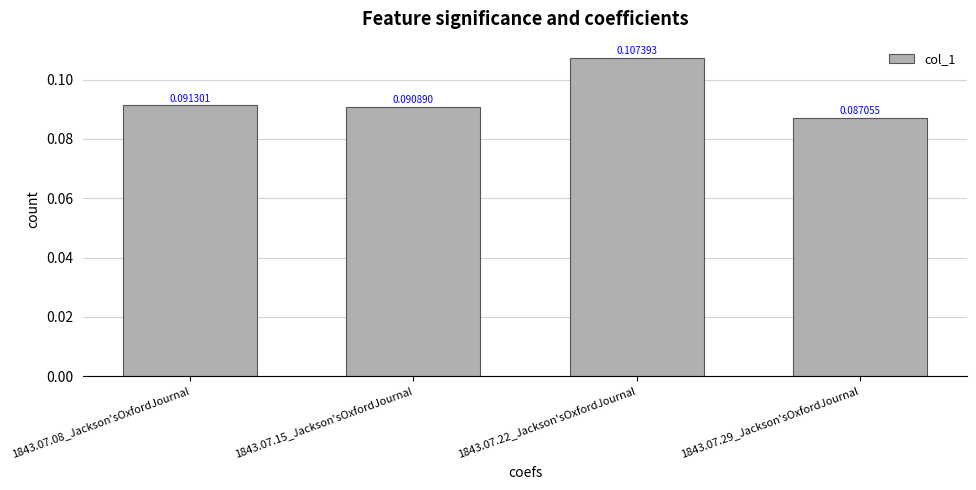

Which has a higher value, 1843.07.29_Jackson'sOxfordJournal or 1843.07.22_Jackson'sOxfordJournal?

1843.07.22_Jackson'sOxfordJournal